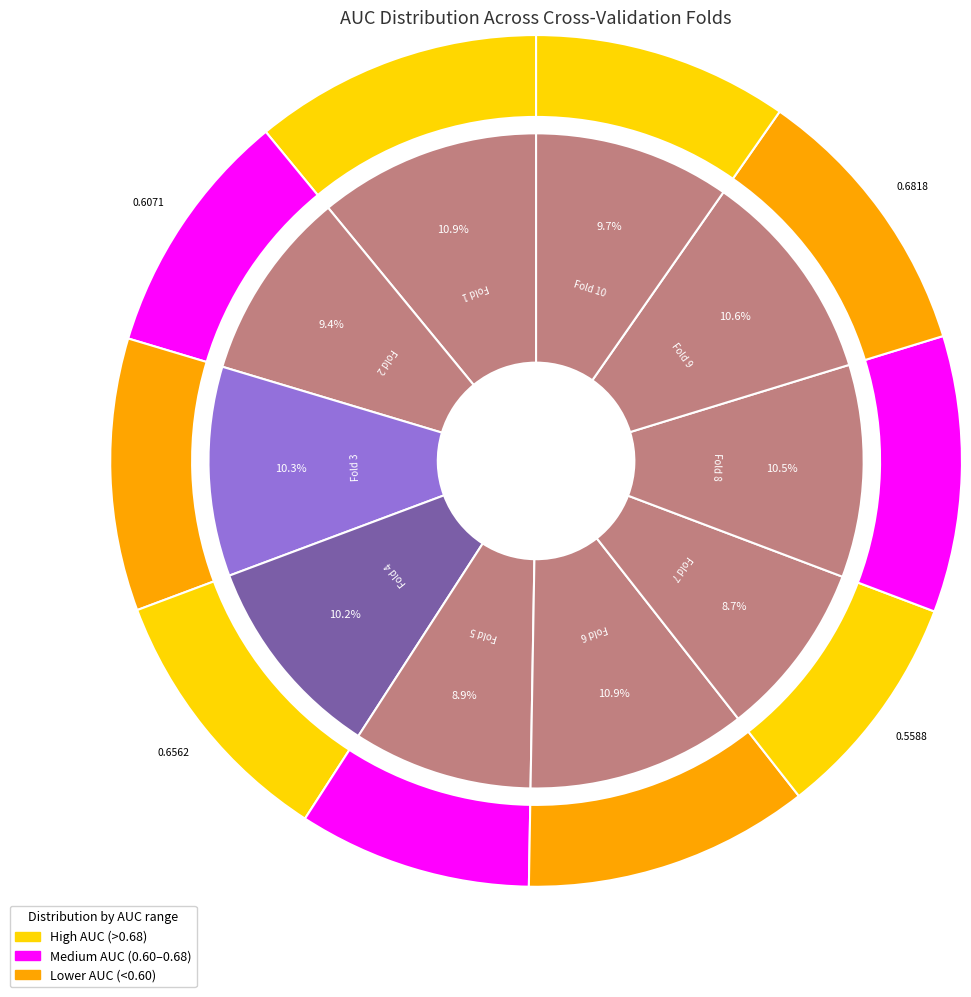

Does Fold 3 account for over 50% of the chart?

No